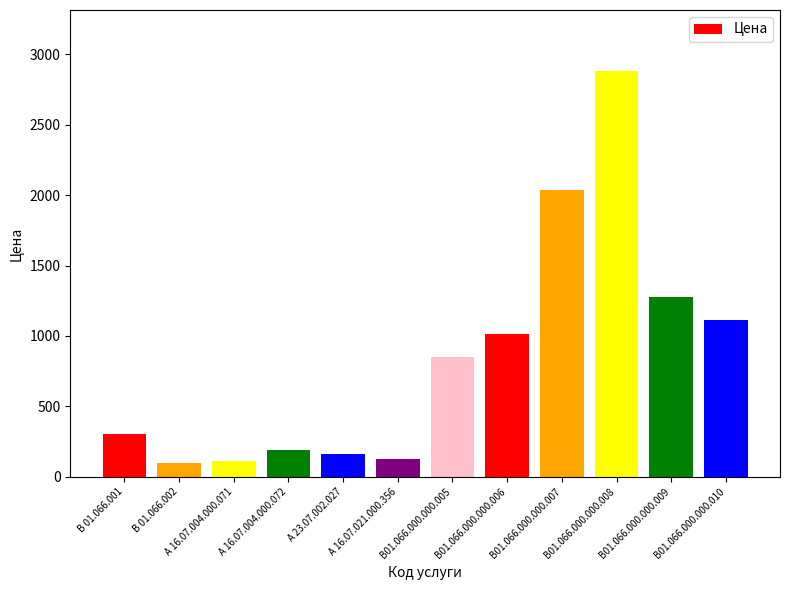

What is the greatest value displayed?

2882